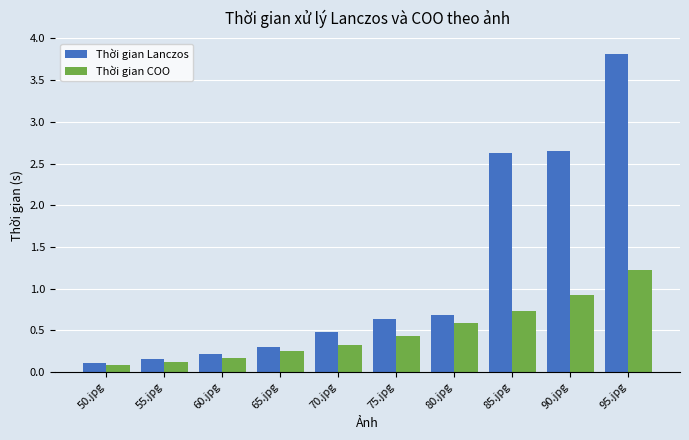

Between 70.jpg and 90.jpg, which series saw the biggest shift?

Thời gian Lanczos